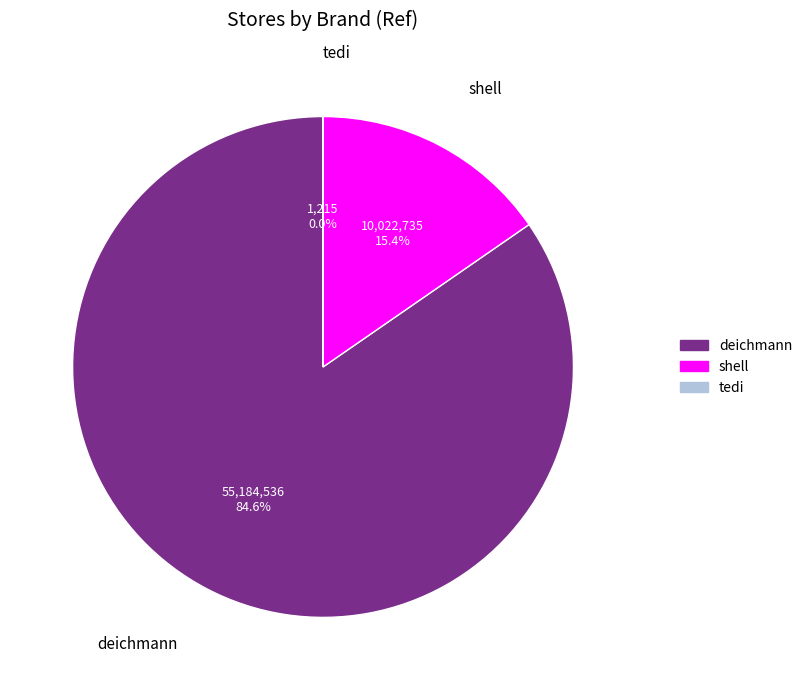

What is the largest slice in the pie chart?

deichmann